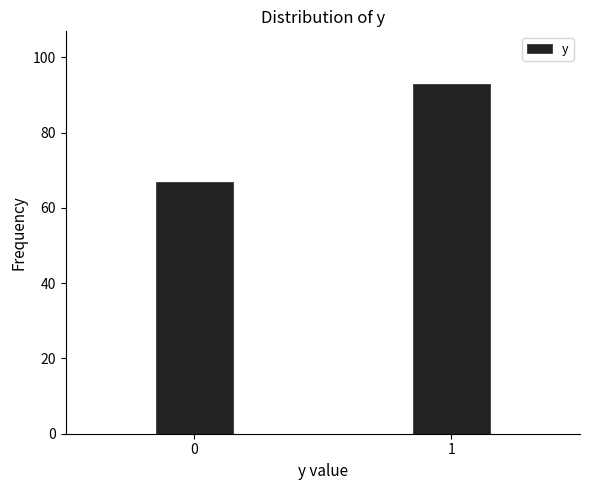

Reading left to right, transcribe all the data shown in this chart.

67	93